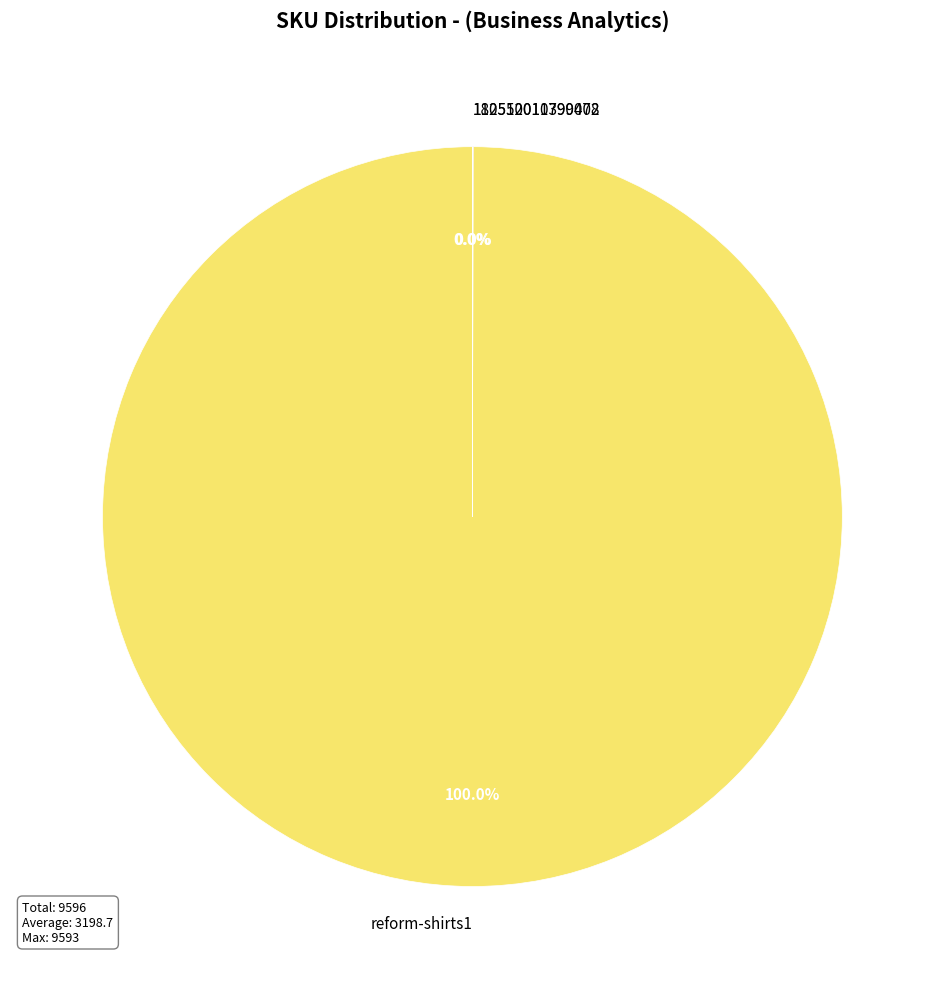

Which category has the biggest portion of the pie?

reform-shirts1